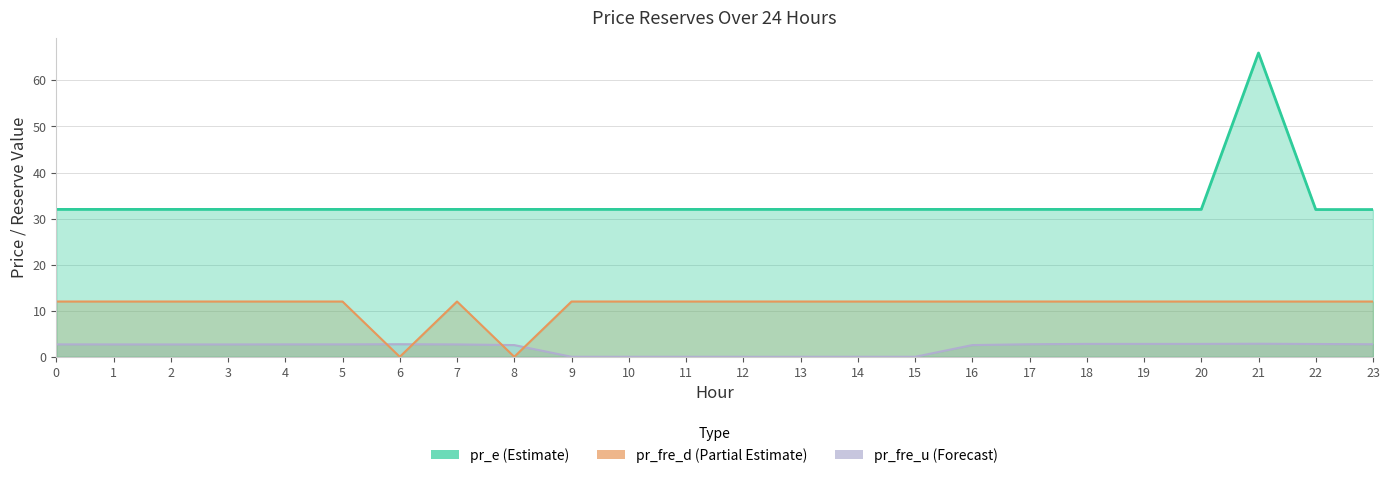

True or false: pr_e has more than 0 points higher than both neighbors.

True